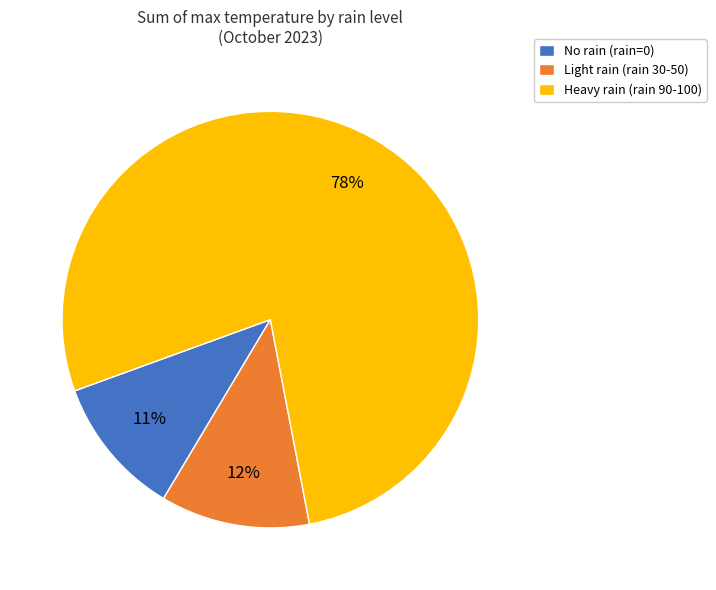

Which category has the smallest portion of the pie?

No rain (rain=0)